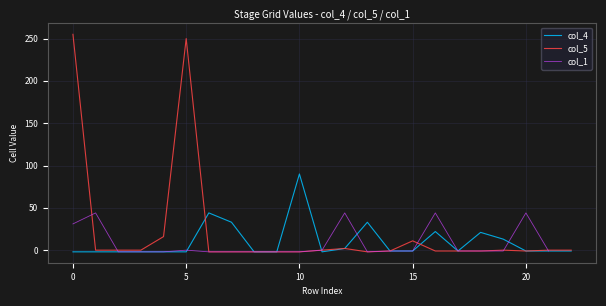

The value of col_5 at 0 is 255. True or false?

True